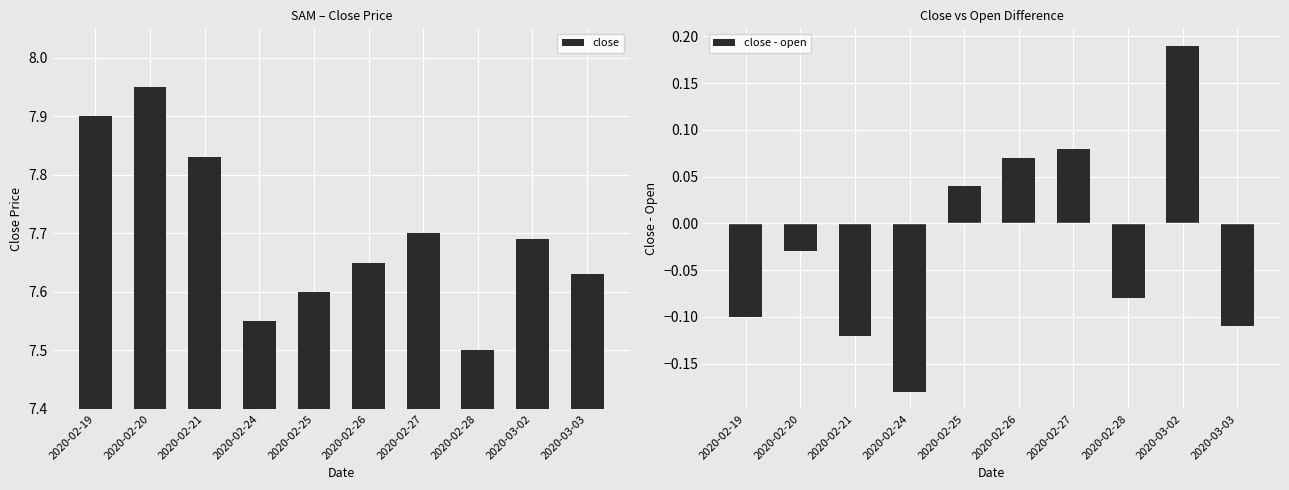

The value of close at 2020-02-27 is 7.7. True or false?

True